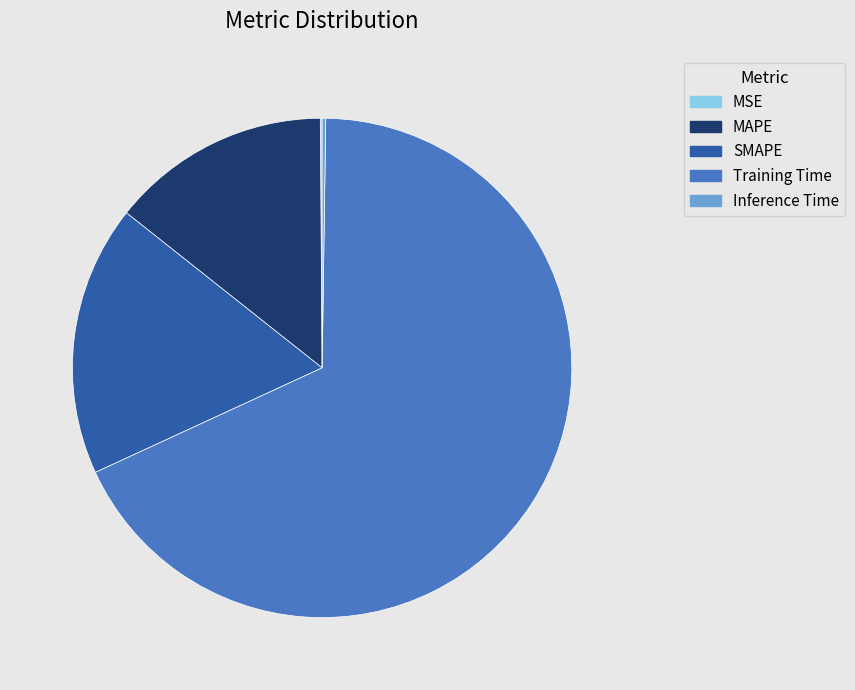

What is the largest slice in the pie chart?

Training Time